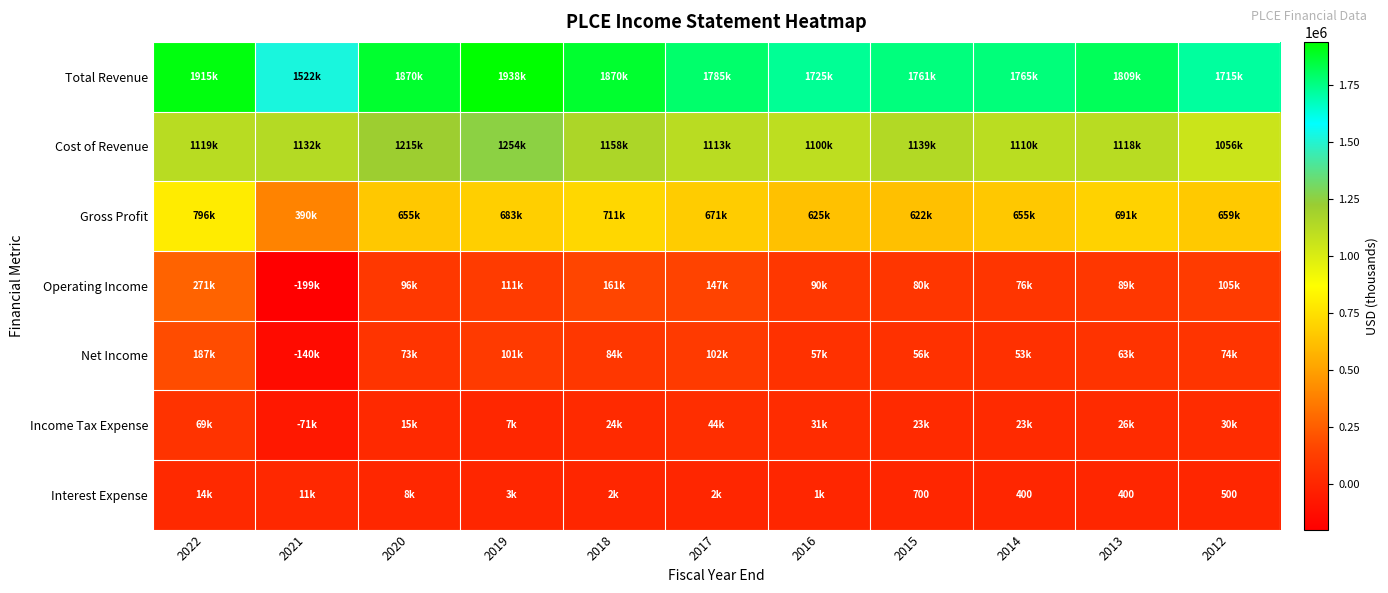

True or false: Interest Expense has a value of 246 at 2013.

False